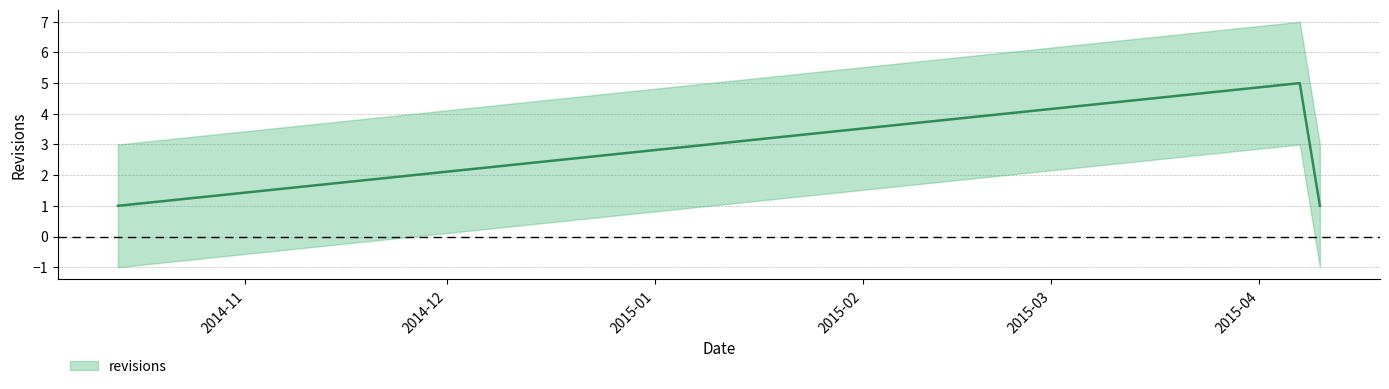

At which category does the chart reach its minimum across all series?

2014-10-13